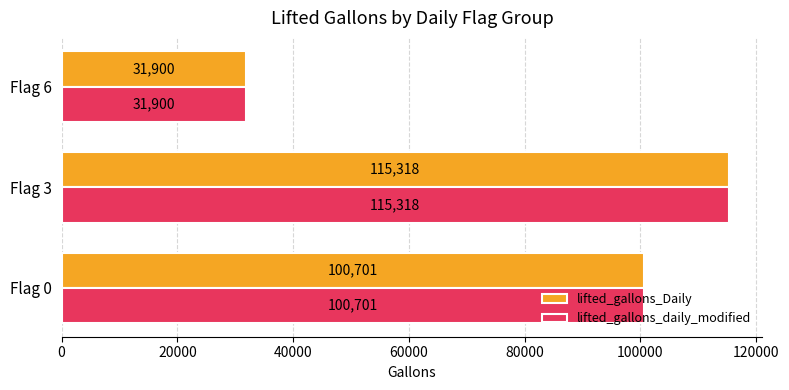

What is the total value across all series at Flag 3?

230636